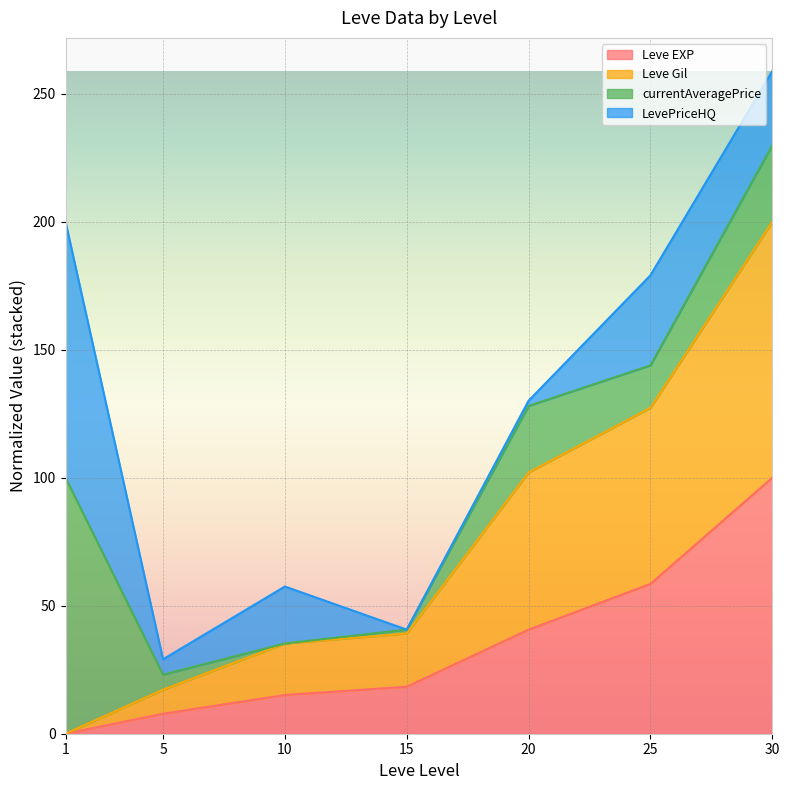

What are all the series names shown in the legend?

Leve EXP, Leve Gil, currentAveragePrice, LevePriceHQ